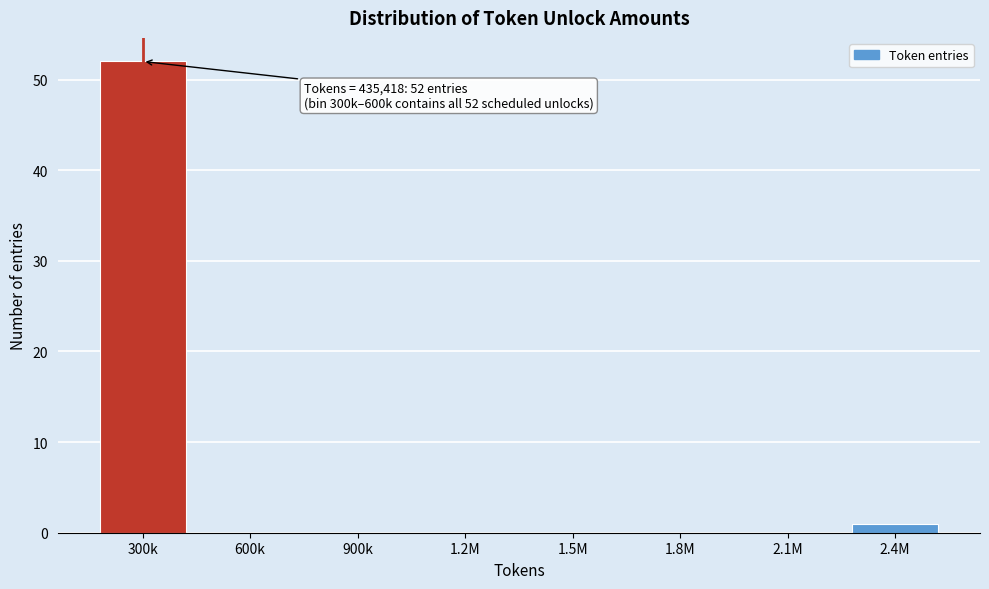

Reading left to right, extract all data points from this chart.

300k=52	600k=0	900k=0	1.2M=0	1.5M=0	1.8M=0	2.1M=0	2.4M=1